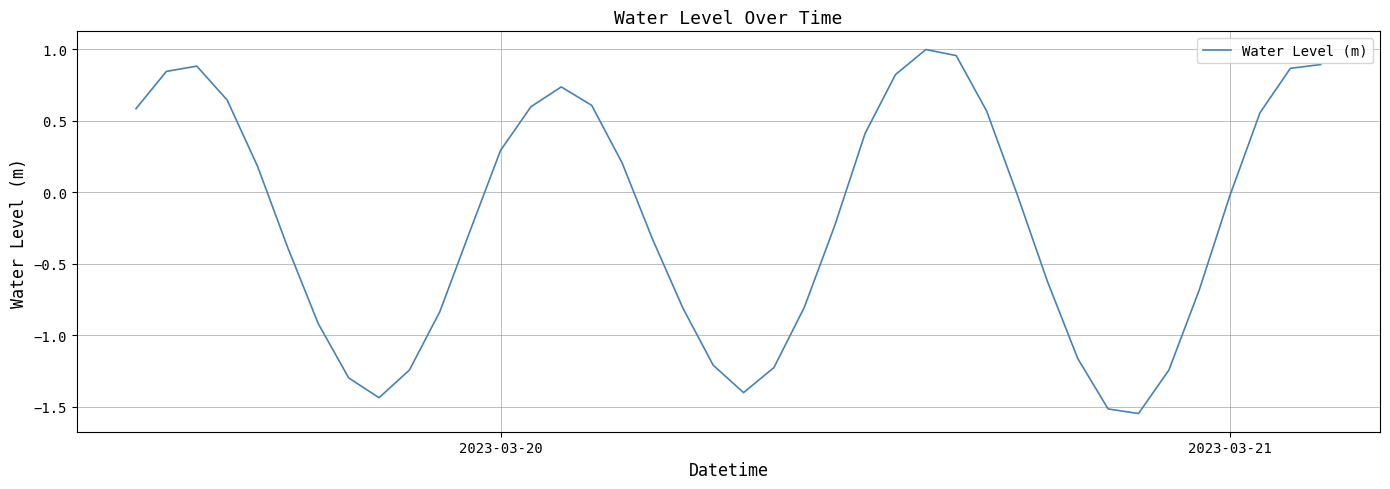

What is the difference between the maximum and minimum values?

2.5